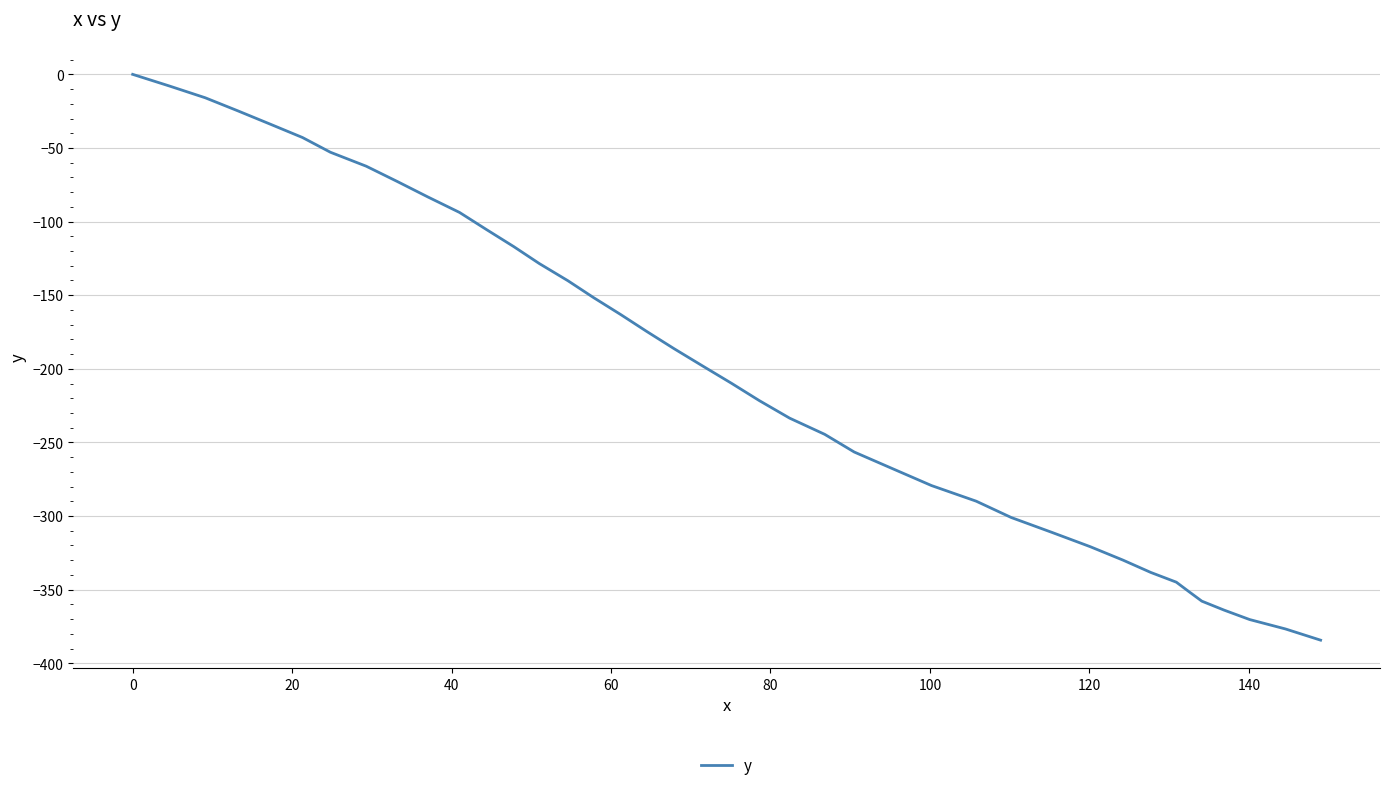

What is the minimum value shown in the chart?

-384.3